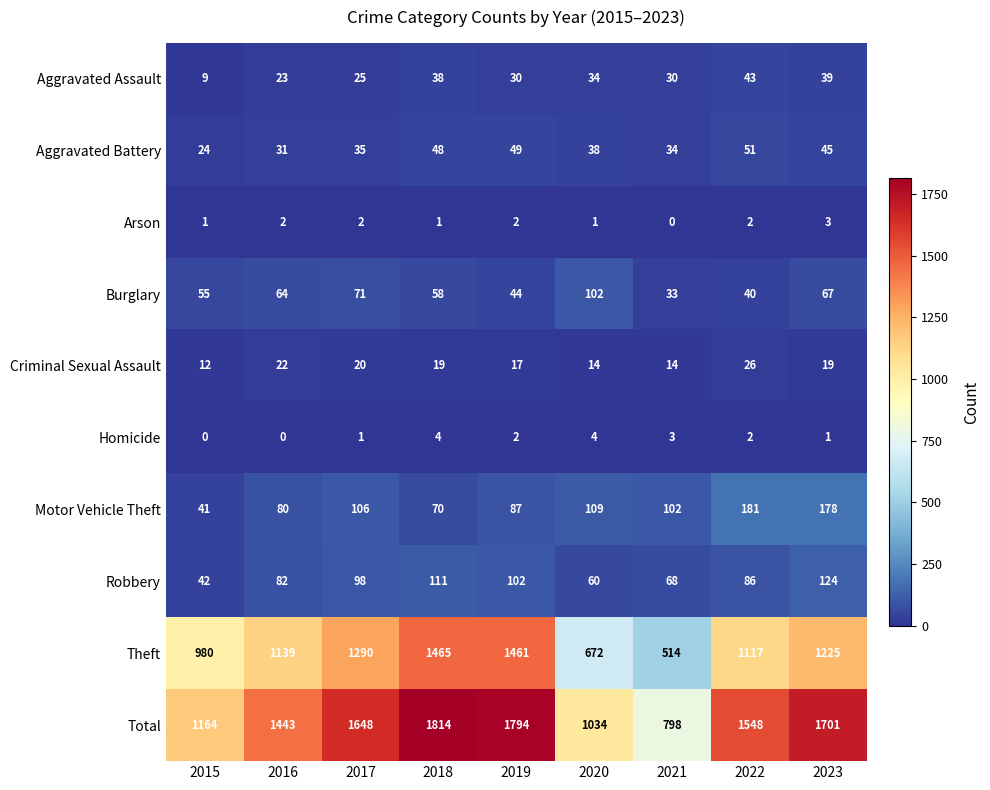

Count the number of data series in this chart.

10